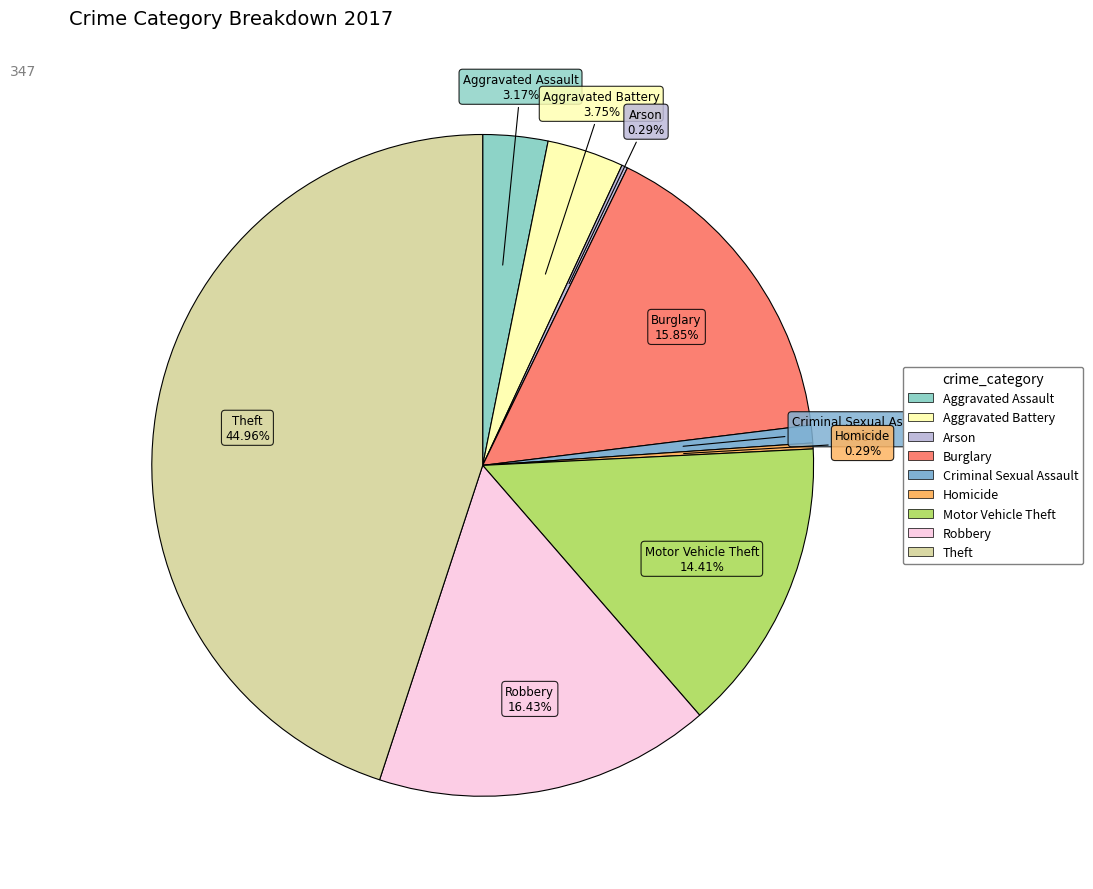

Combined, what portion of the pie is Burglary and Homicide?

16.1%